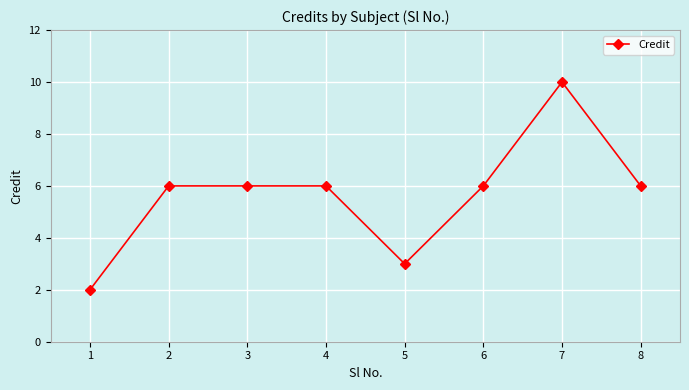

Reading left to right, transcribe all the data shown in this chart.

1=2	2=6	3=6	4=6	5=3	6=6	7=10	8=6